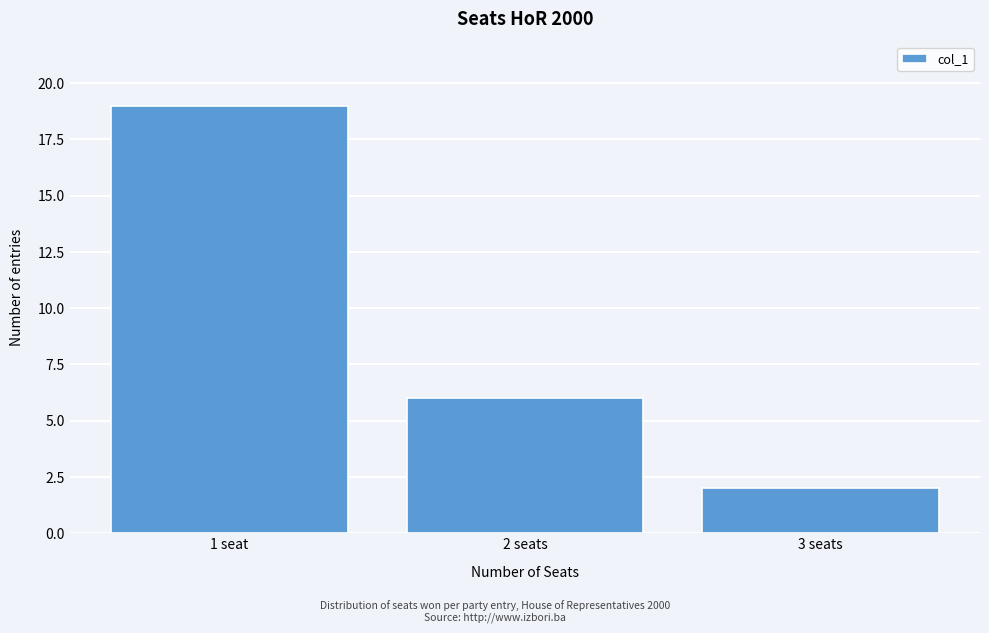

Reading left to right, list all the values displayed in this chart.

19	6	2